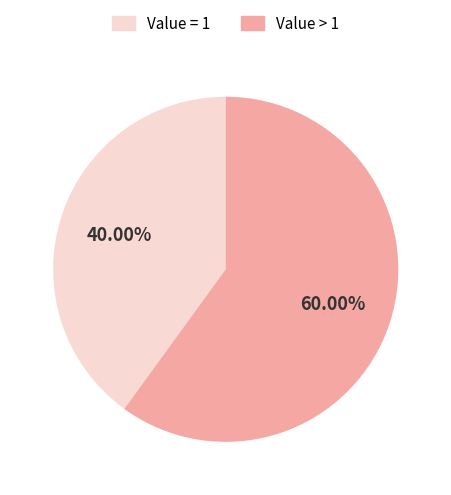

What is the ratio of the value at Value > 1 to the value at Value = 1?

1.5